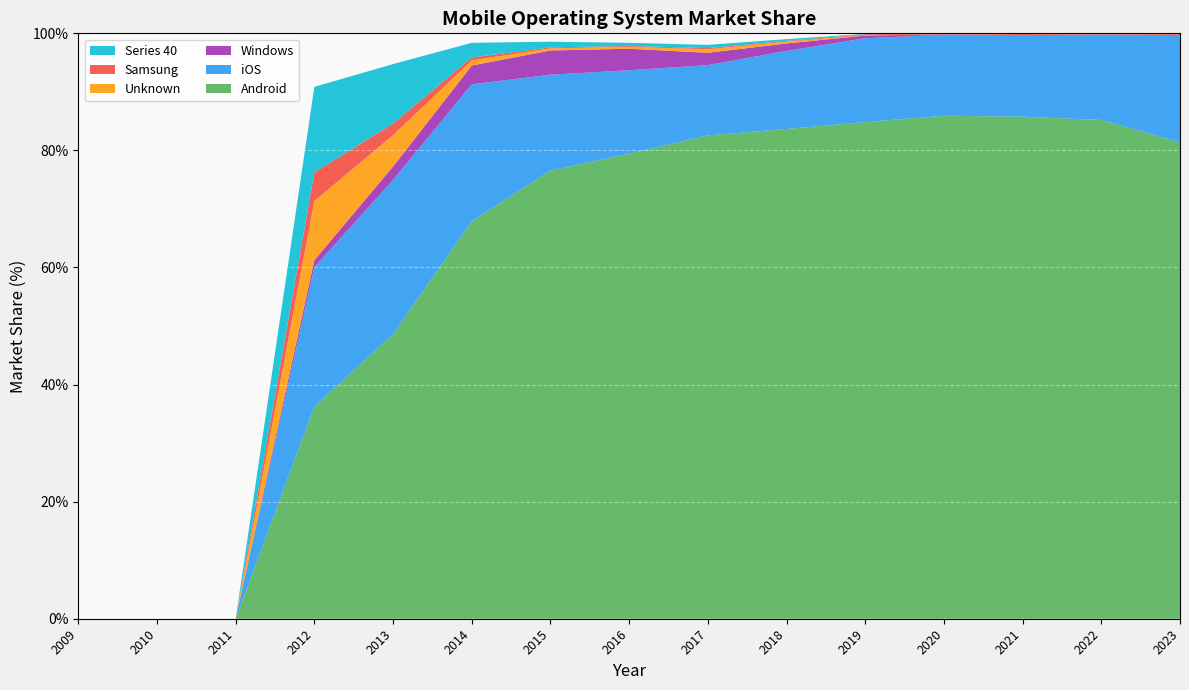

Reading left to right, list all the values displayed in this chart.

Android: 0.0	0.0	0.0	36.2	48.6	67.9	76.5	79.4	82.6	83.7	84.8	85.9	85.8	85.2	81.4
iOS: 0.0	0.0	0.0	23.8	26.3	23.4	16.4	14.3	12.0	13.3	14.3	13.8	13.9	14.6	18.3
Windows: 0.0	0.0	0.0	1.2	2.3	3.2	4.1	3.7	2.1	1.3	0.5	0.1	0.0	0.0	0.0
Unknown: 0.0	0.0	0.0	10.1	5.4	0.9	0.4	0.3	0.6	0.3	0.1	0.0	0.0	0.0	0.0
Samsung: 0.0	0.0	0.0	4.9	2.0	0.5	0.2	0.1	0.2	0.1	0.2	0.1	0.2	0.2	0.2
Series 40: 0.0	0.0	0.0	14.6	10.2	2.5	1.0	0.5	0.6	0.3	0.1	0.0	0.0	0.0	0.0